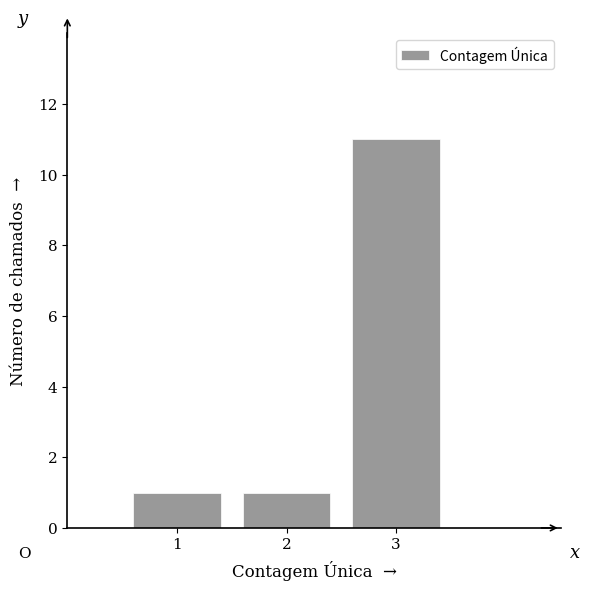

Reading right to left, transcribe all the data shown in this chart.

11	1	1